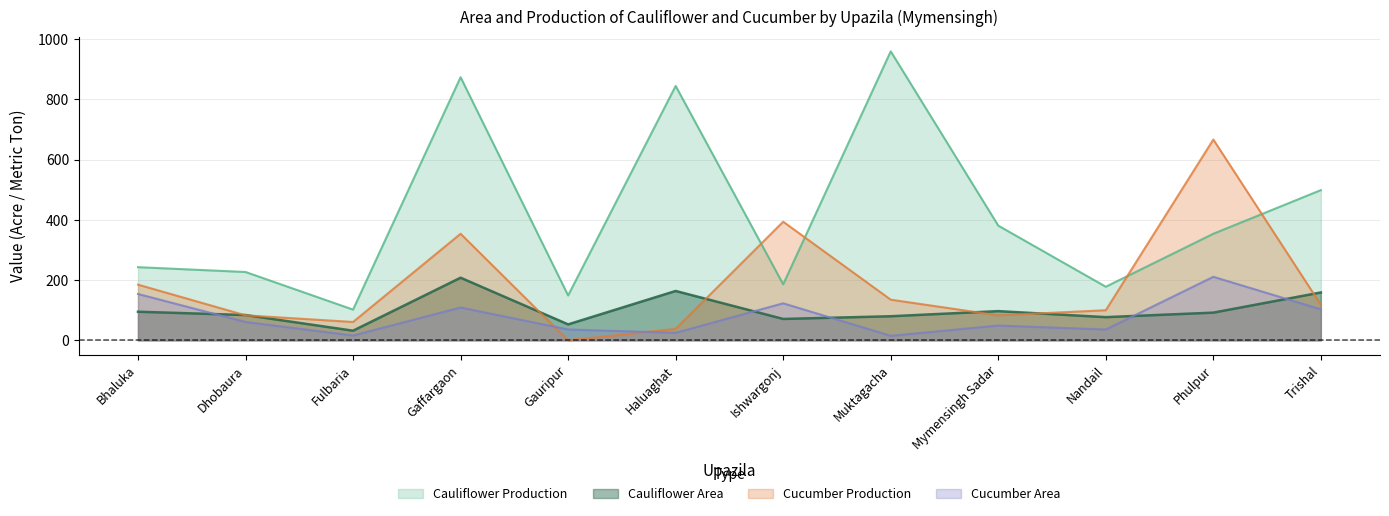

In Cucumber Production, how many points are lower than both neighbors (excluding endpoints)?

3